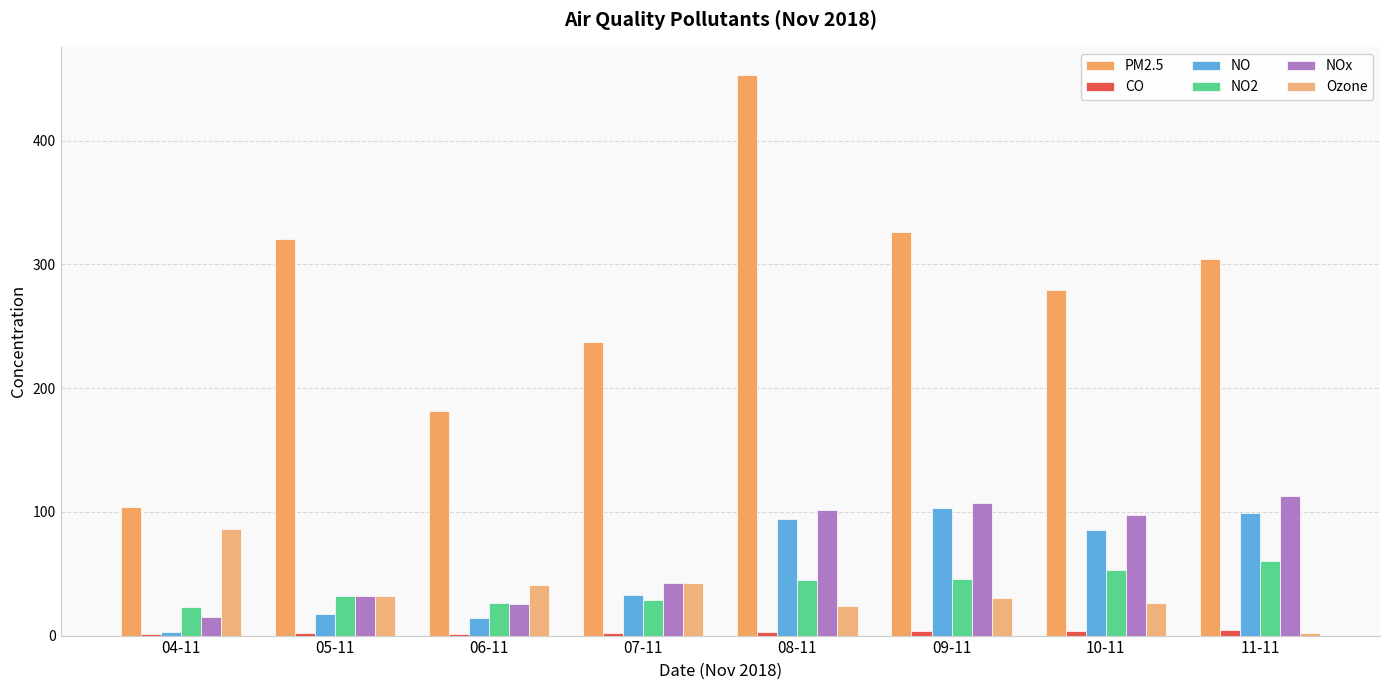

What is the label of the 6th bar from the right?

06-11